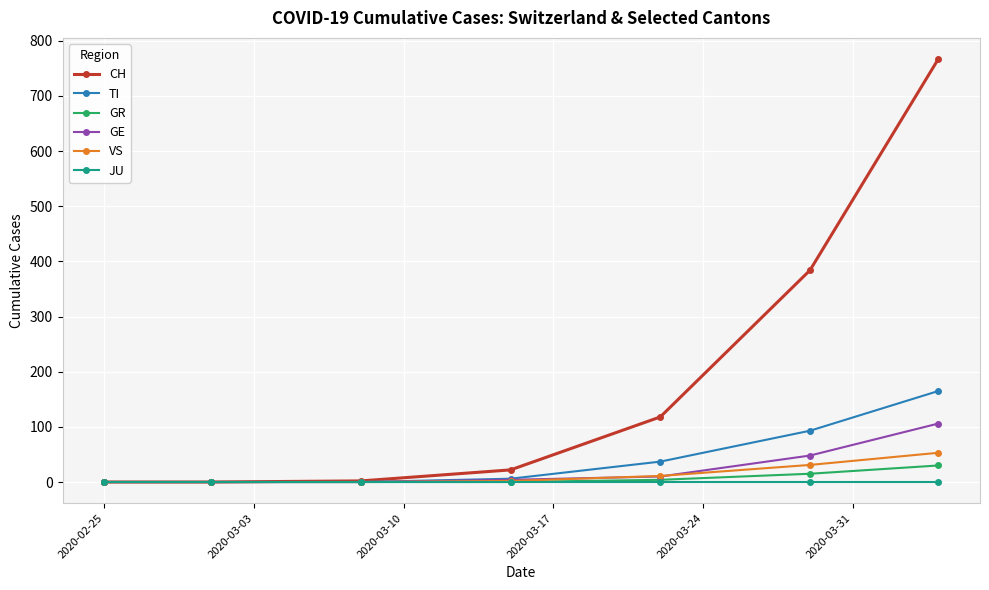

Which series has the widest spread of values?

CH